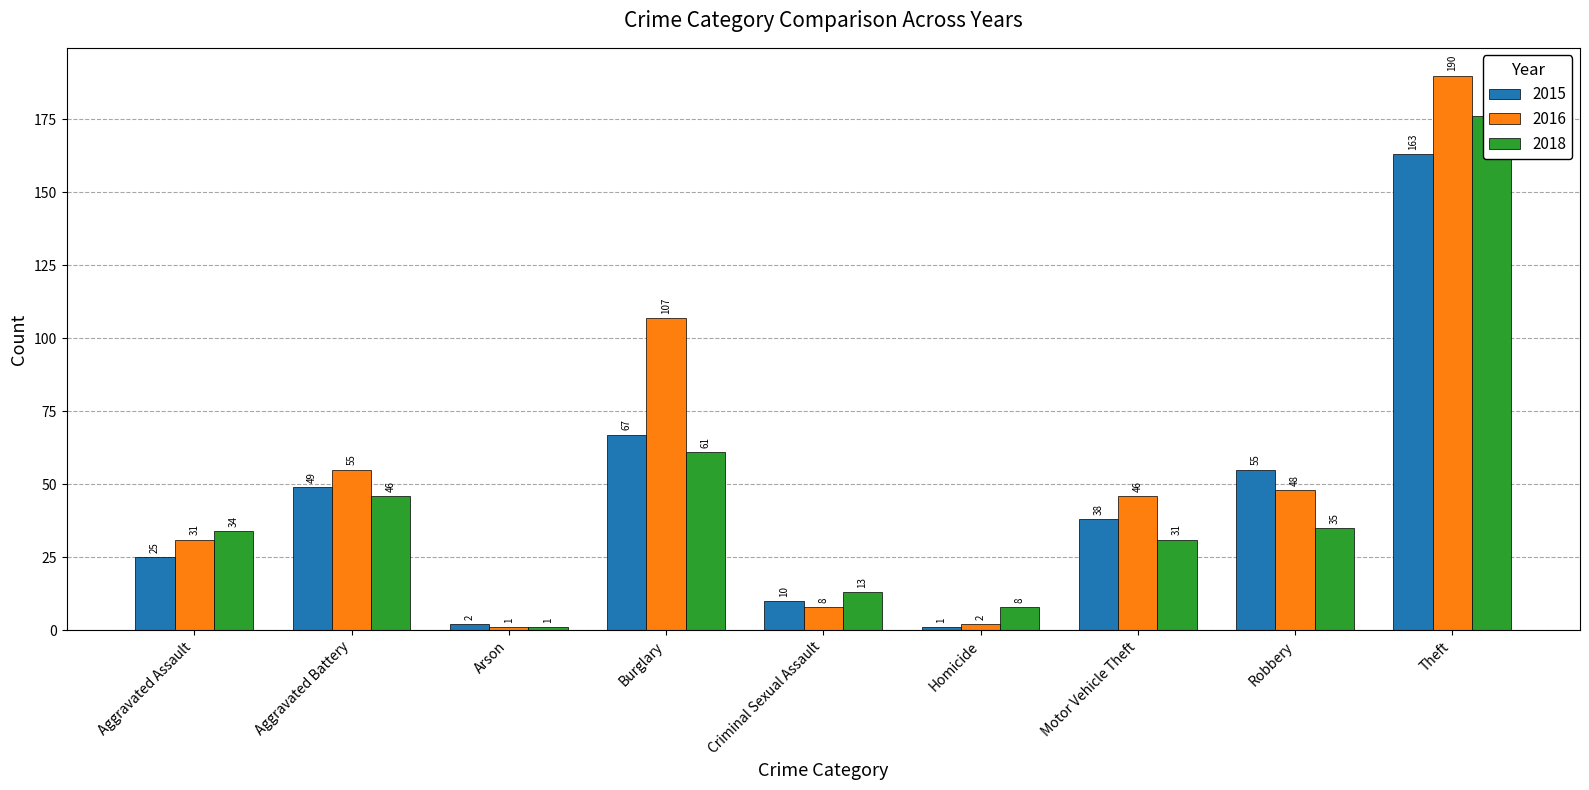

At which label does 2018 reach its minimum?

Arson